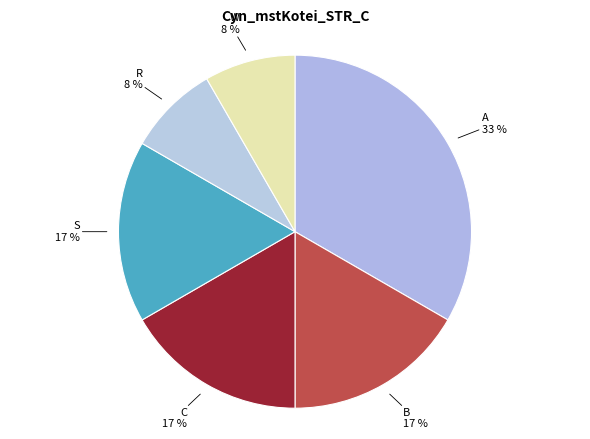

Rank the categories by value from lowest to highest.

R, W, B, C, S, A